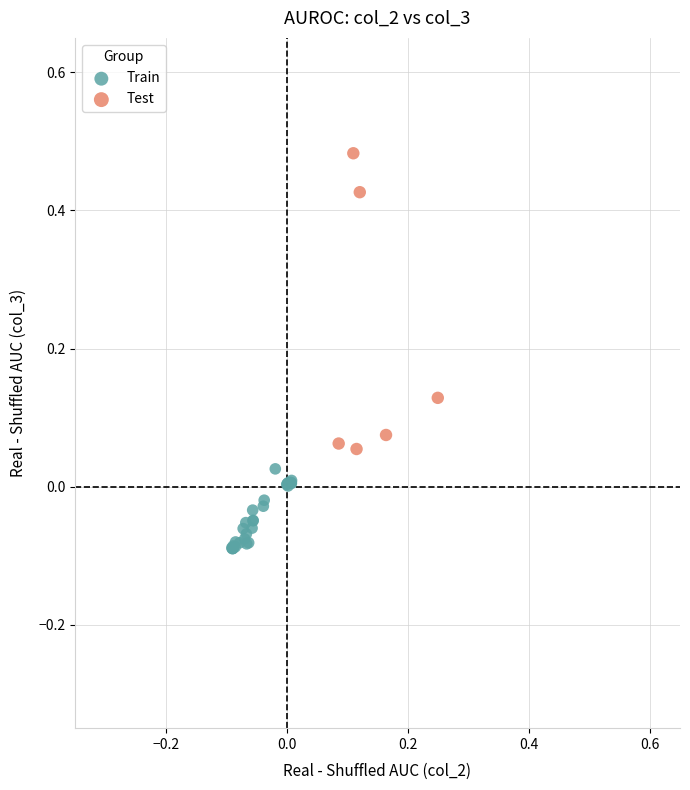

Which series reaches the minimum Y coordinate?

Train